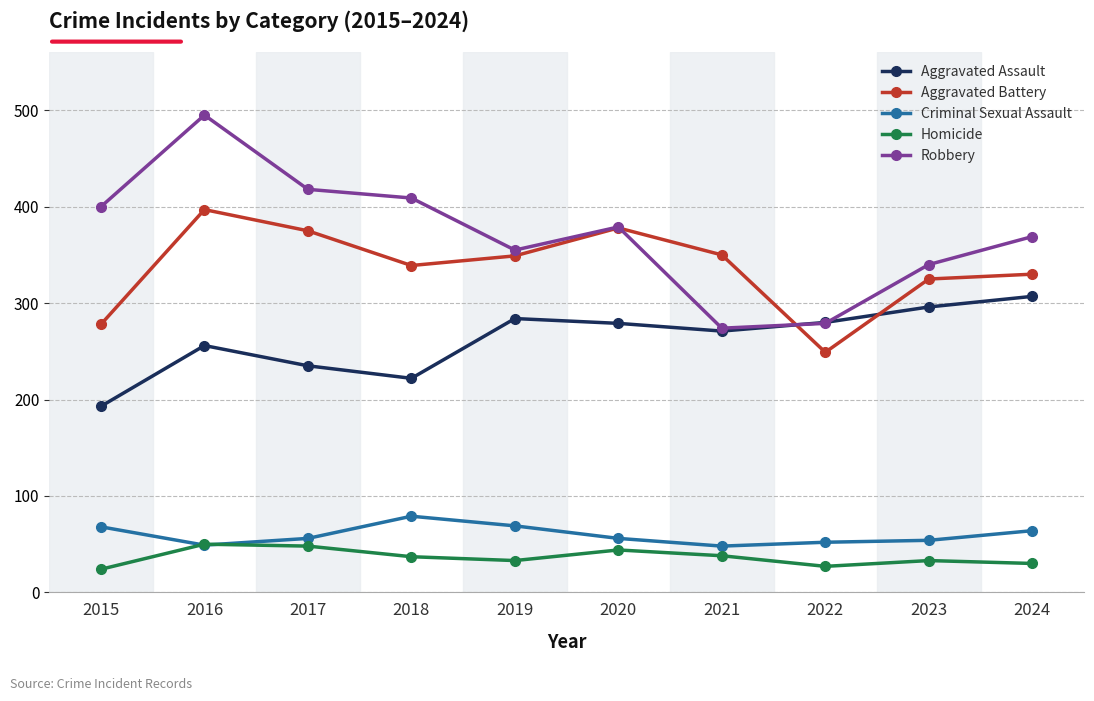

At which category is the sum across all series the highest?

2016